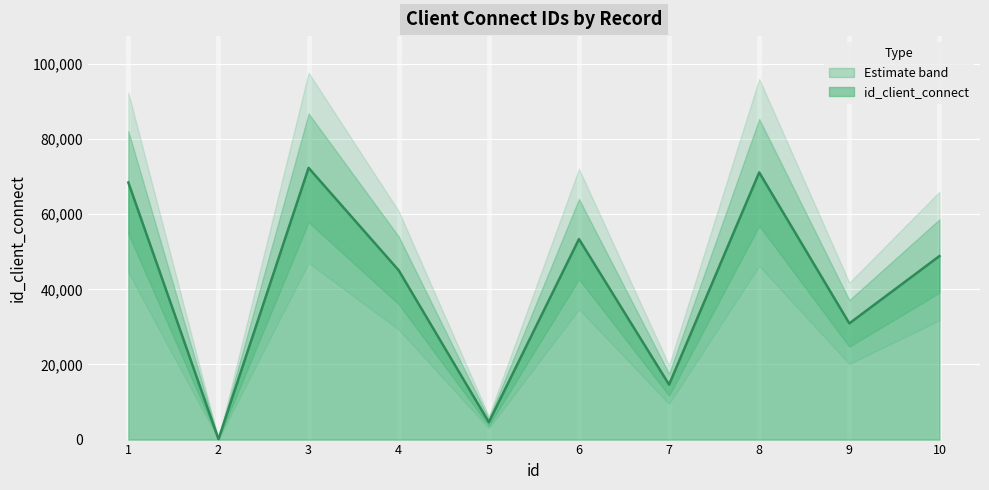

Reading left to right, extract all data points from this chart.

1=68439	2=110	3=72338	4=45055	5=4622	6=53382	7=14630	8=71128	9=30938	10=48862